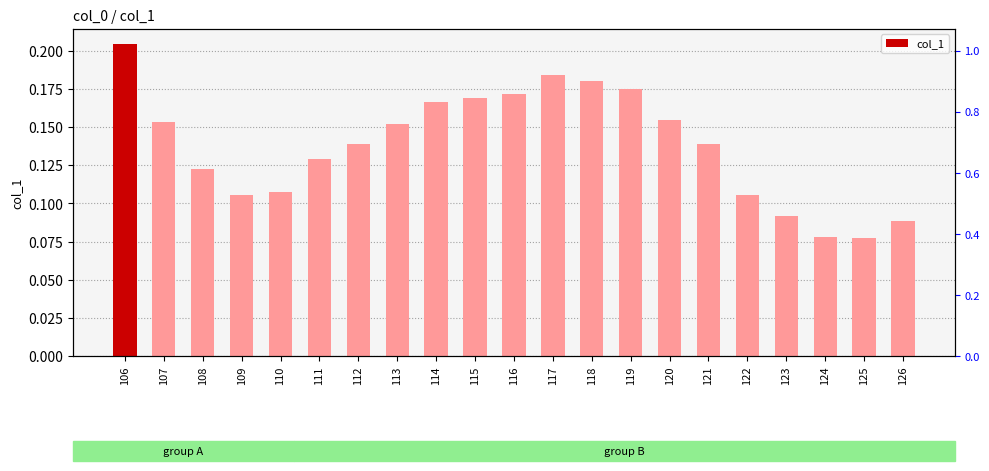

How many bars are there in total?

21